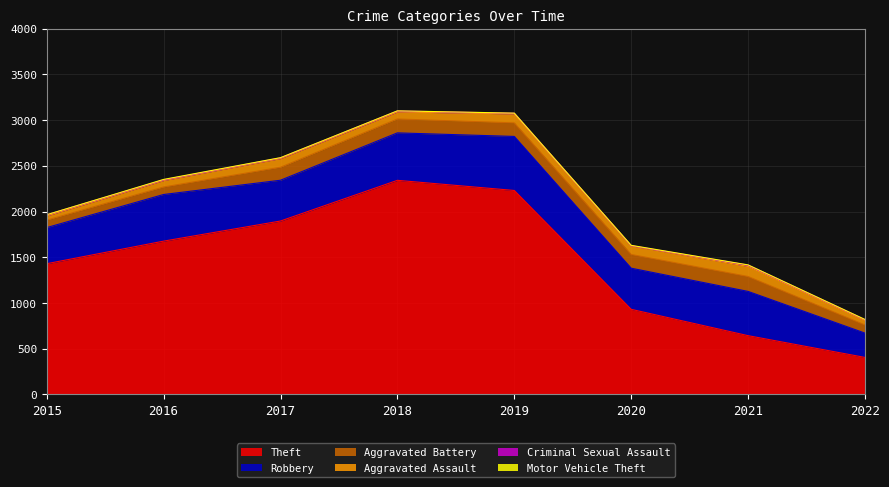

Which series has the largest total across all categories?

Theft